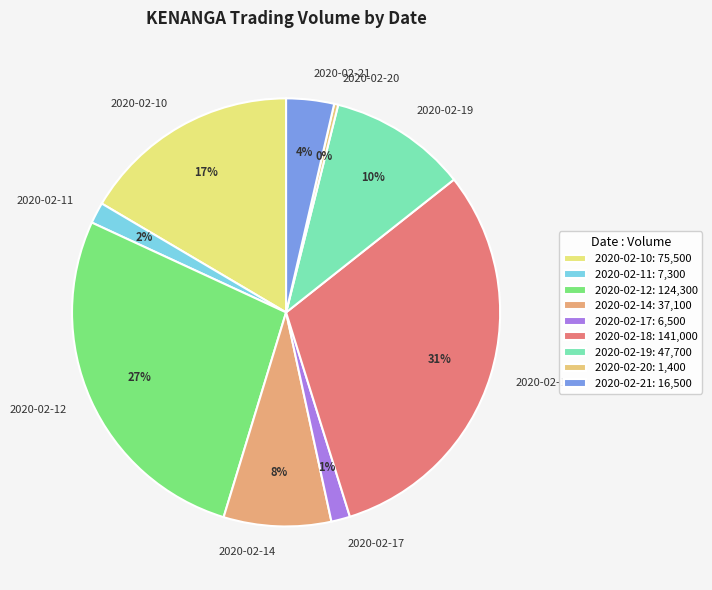

Between 2020-02-18 and 2020-02-20, which is larger?

2020-02-18